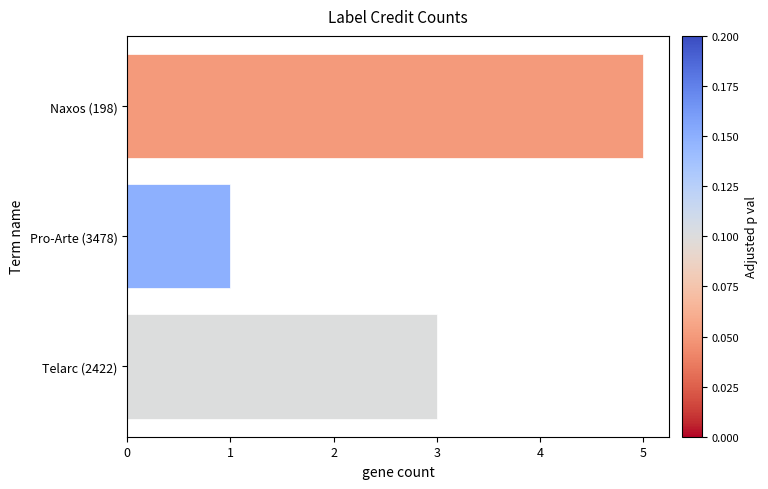

The value at Naxos (198) is 7. True or false?

False